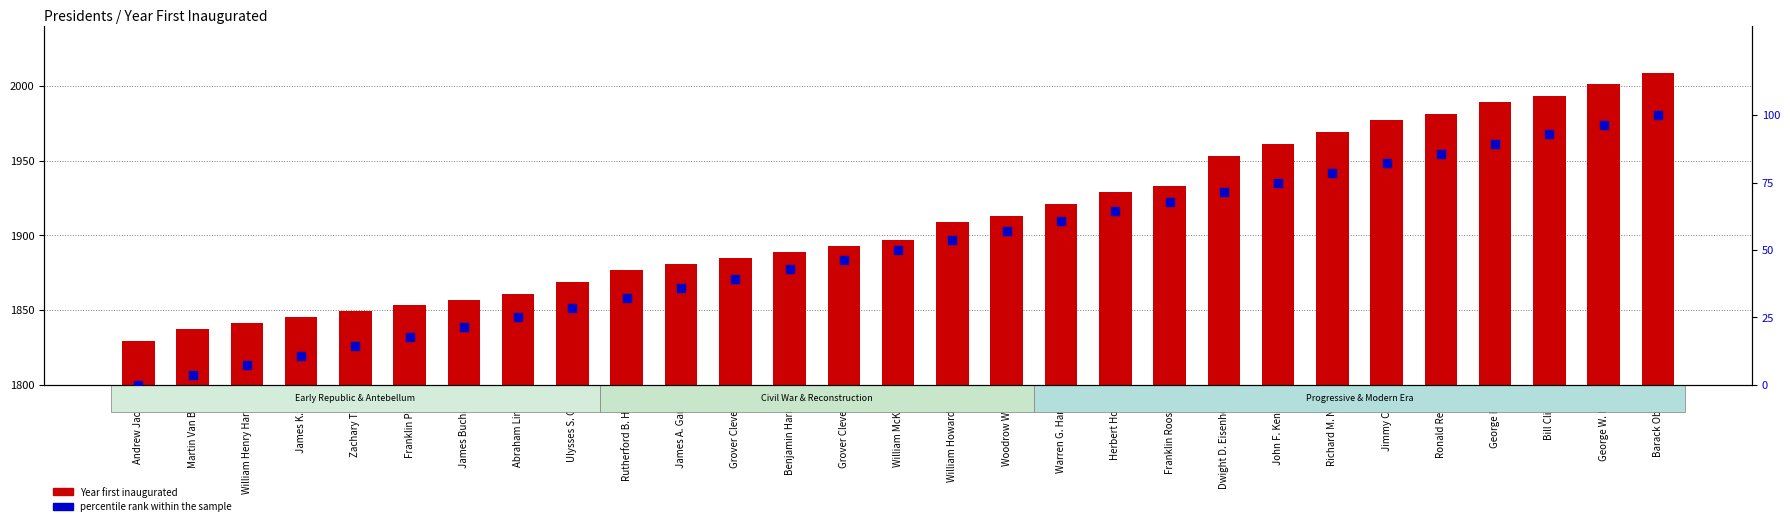

Which series contains the lowest Y value?

percentile rank within the sample